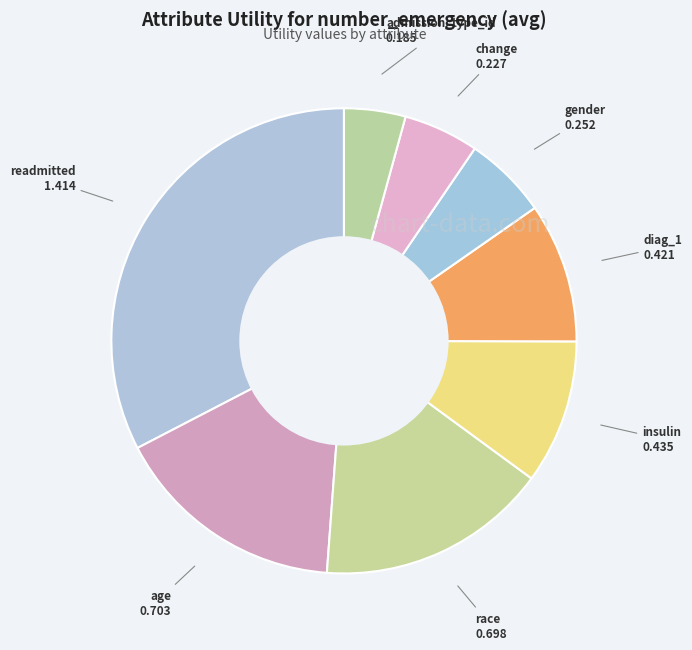

How many segments does this pie chart have?

8